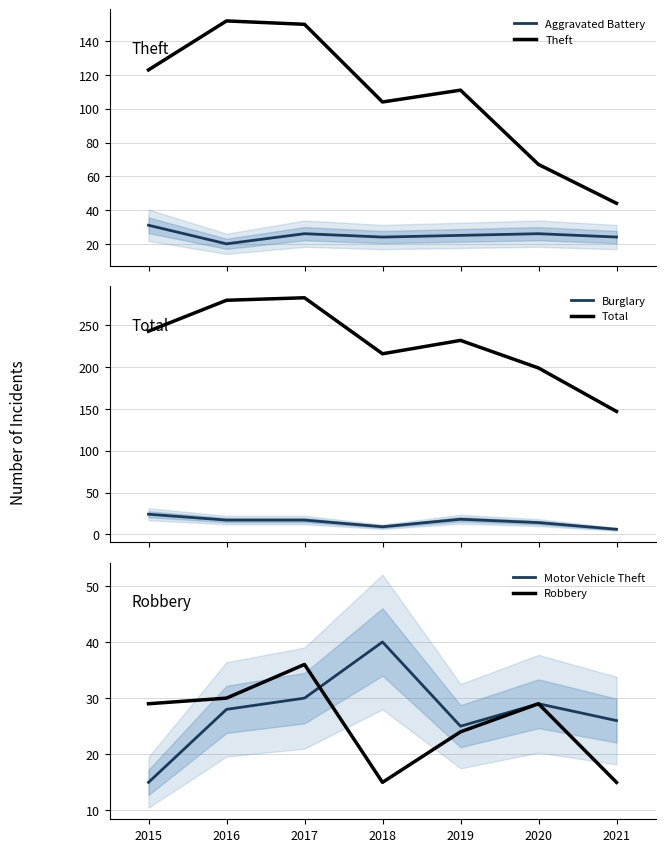

At how many categories does at least one series exceed 280?

1